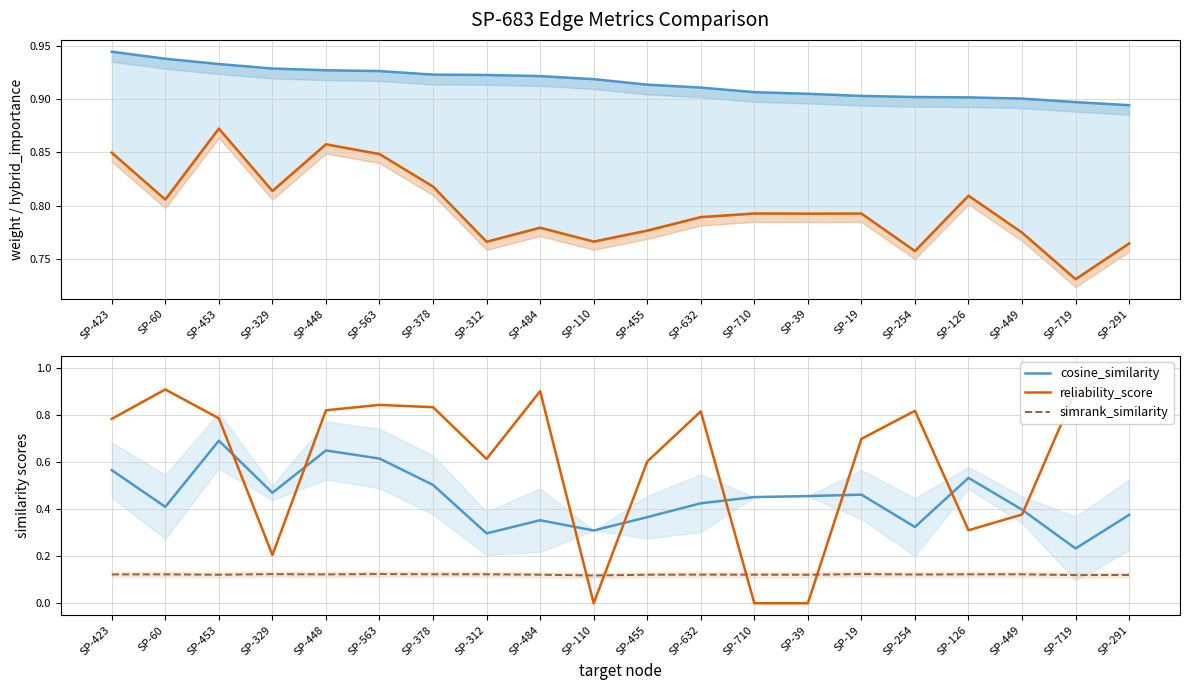

At which label does cosine_similarity reach its peak?

SP-453